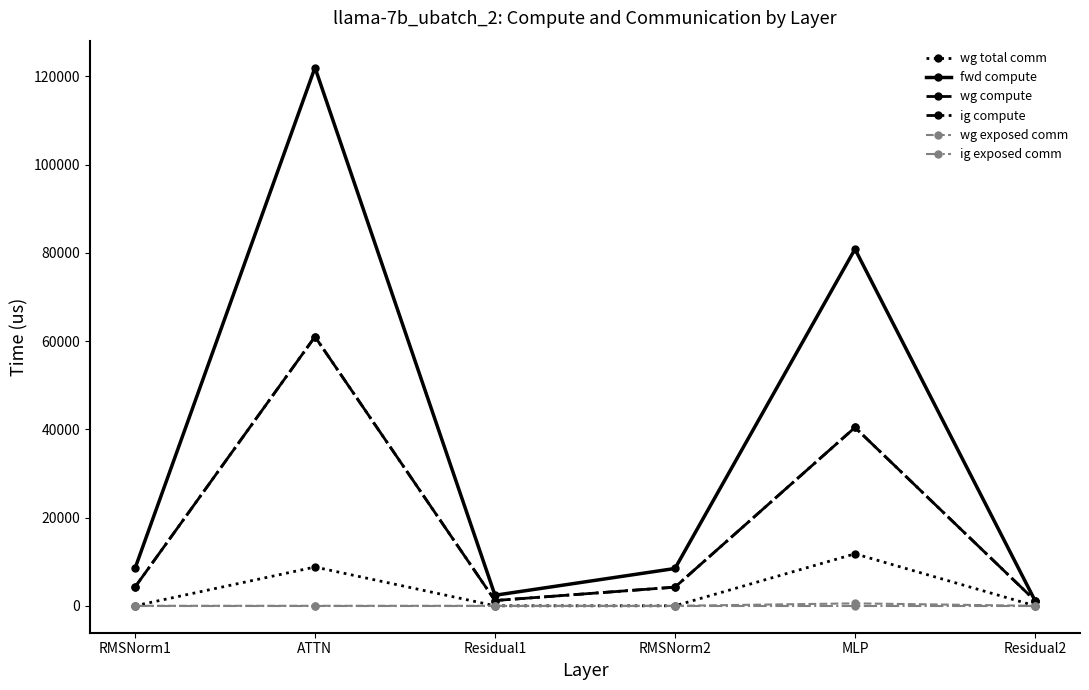

Is this an area chart (filled region under the line)?

No